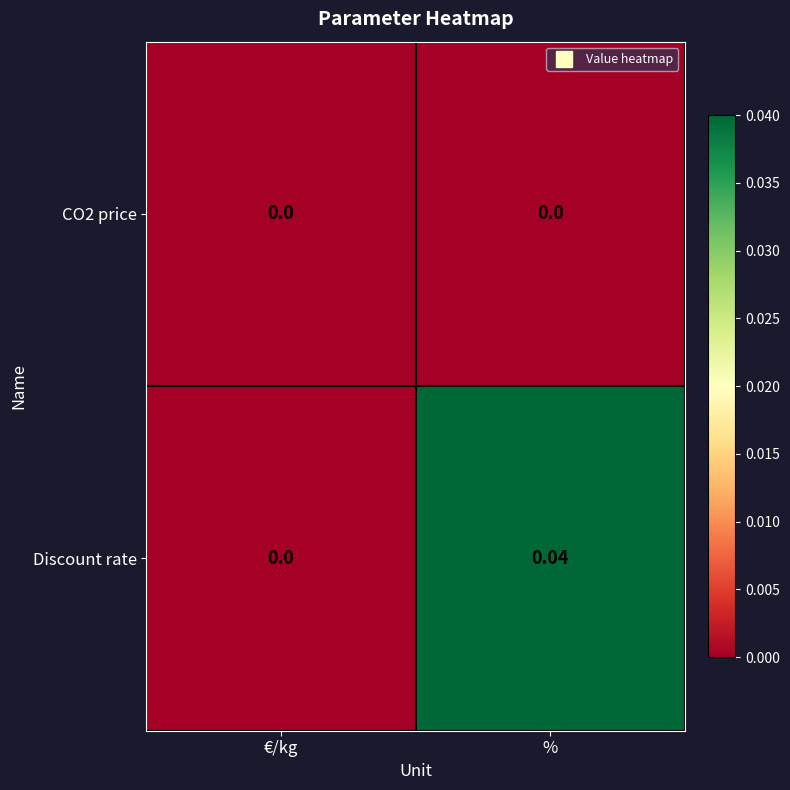

At which category is the sum across all series the highest?

%